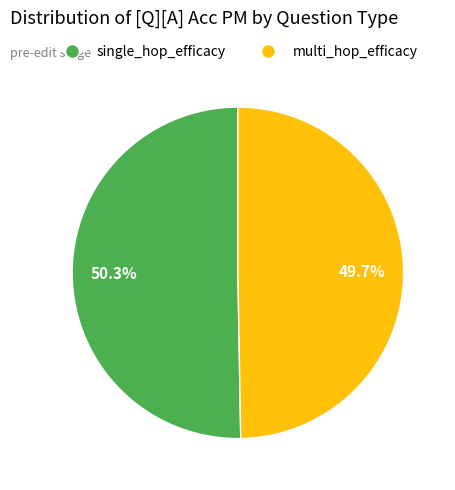

Does any single category account for the majority?

Yes